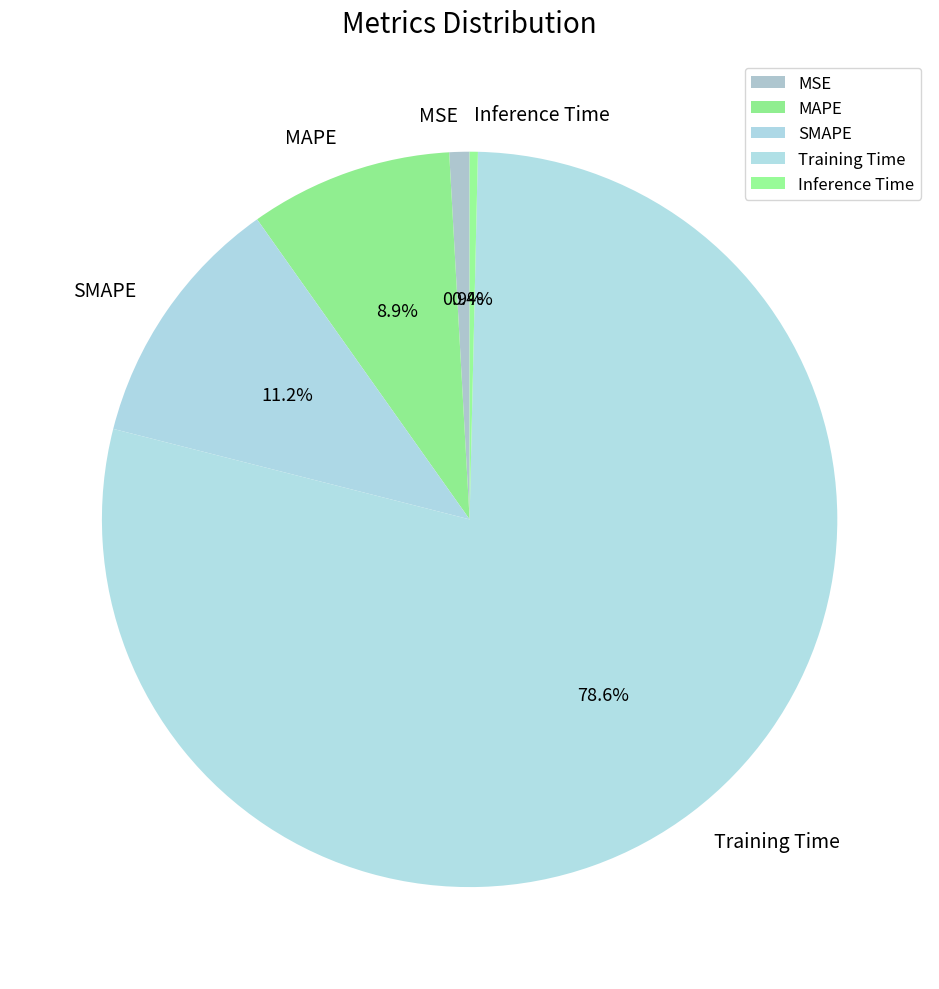

To the nearest percent, what percentage of the pie is MSE?

1%